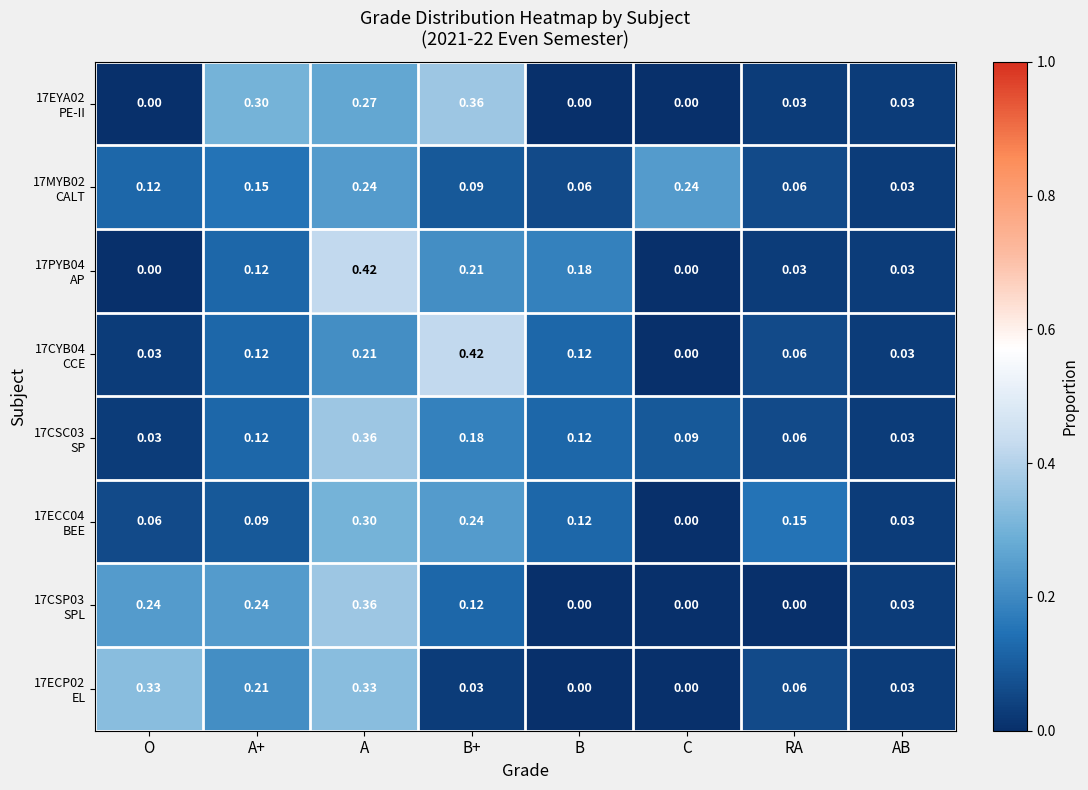

At which category is the sum across all series the highest?

A